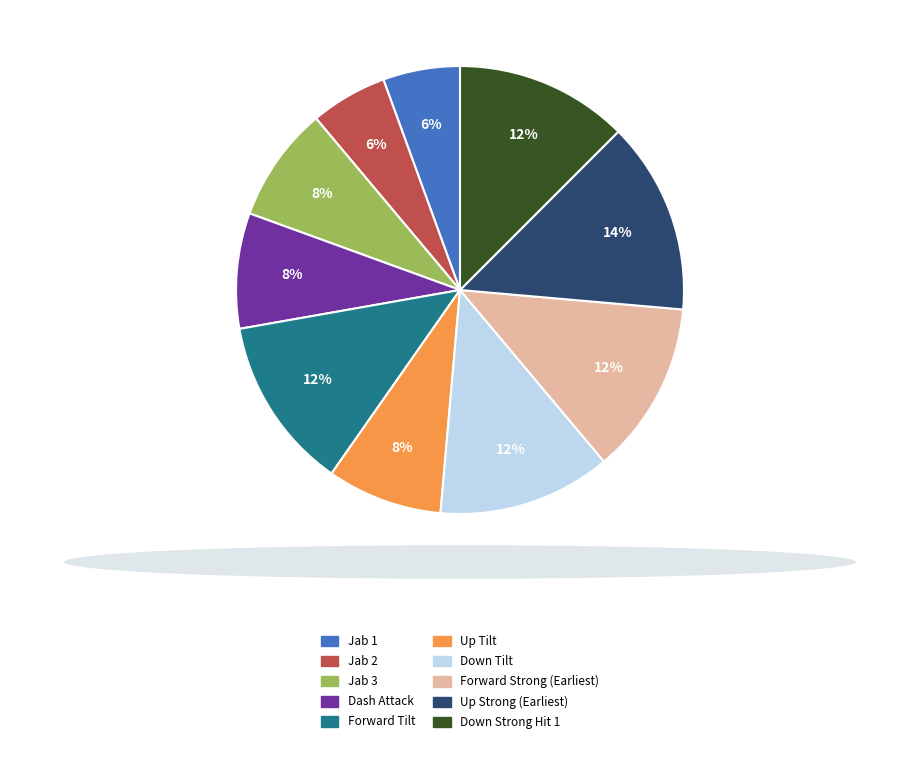

To the nearest percent, what is the average slice percentage?

10%